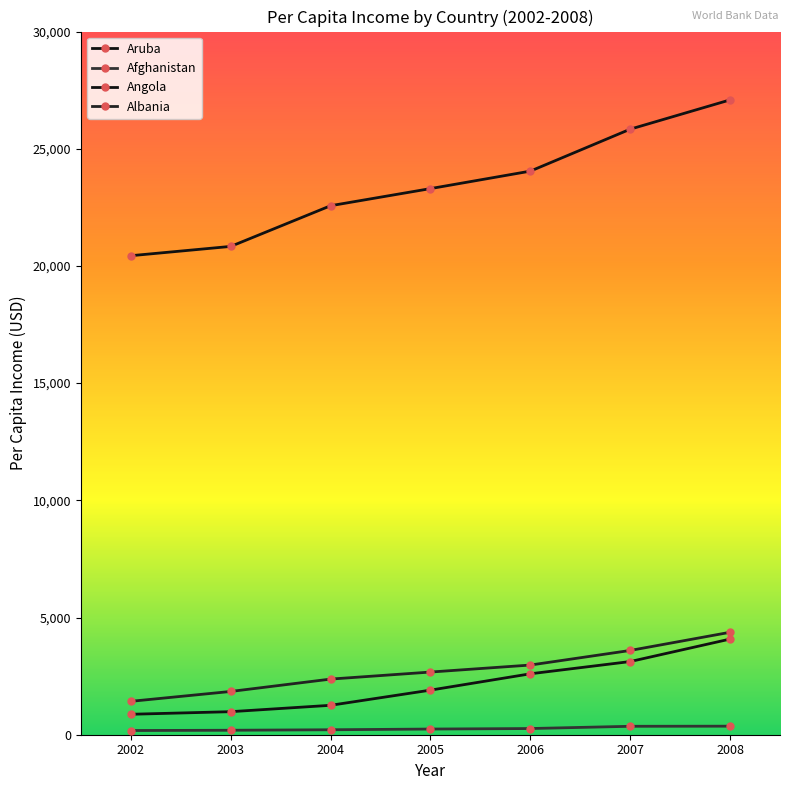

How many series are shown in this chart?

4